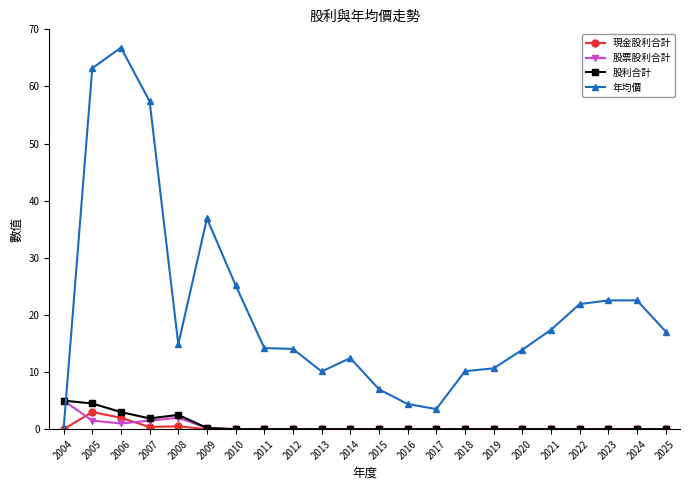

What is the difference between the maximum and minimum values in the 股利合計 series?

5.0